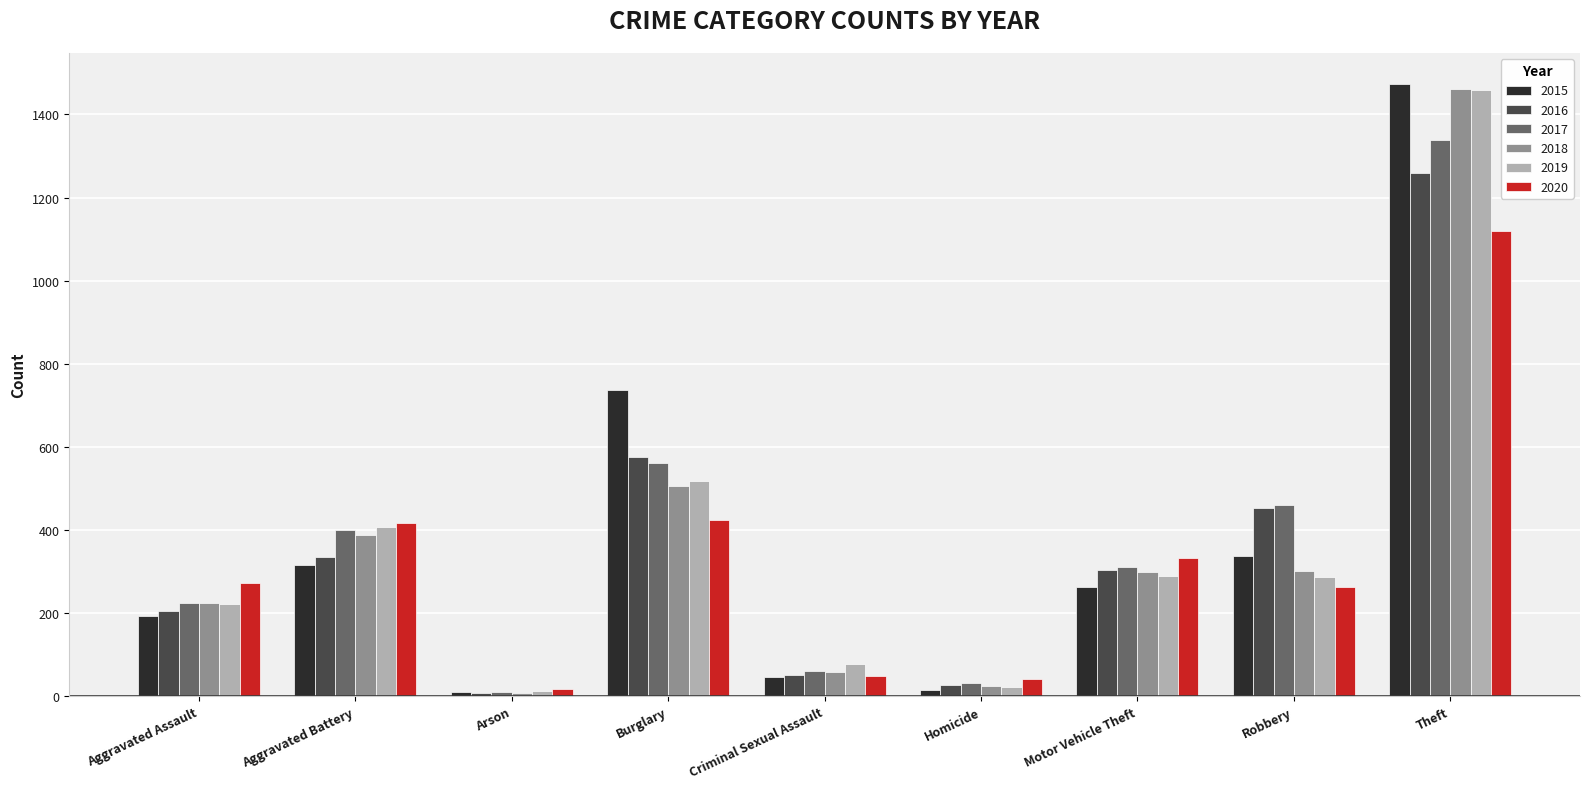

Count the number of categories in the chart.

9